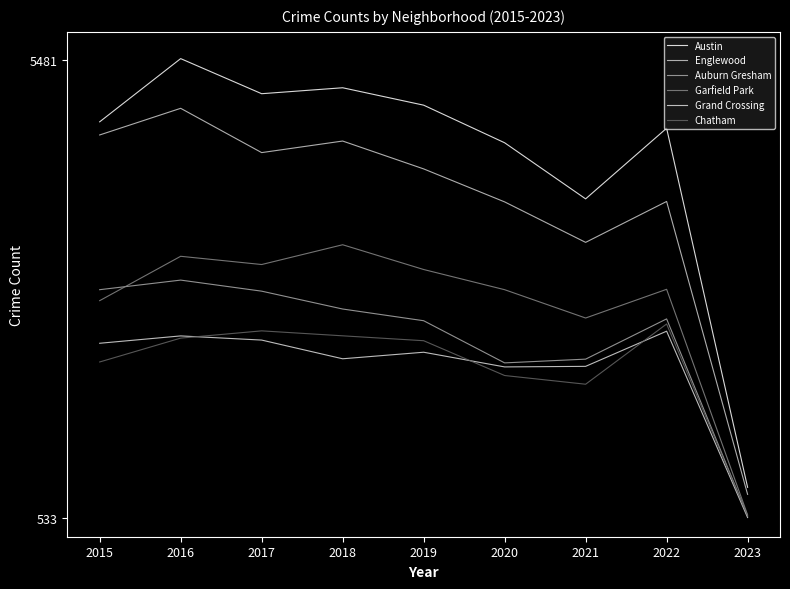

Which series has the largest total across all categories?

Austin